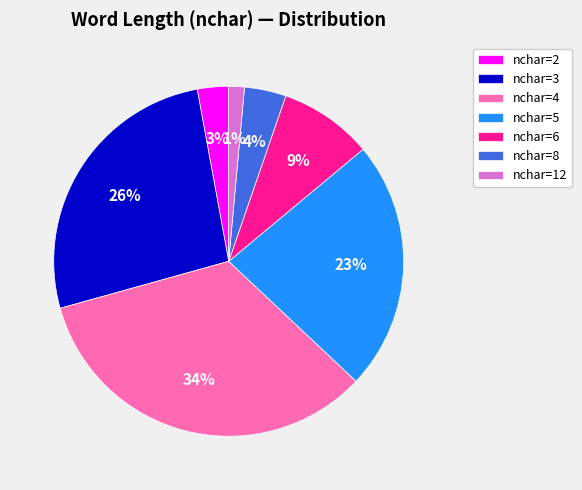

What is the smallest slice in the pie chart?

nchar=12